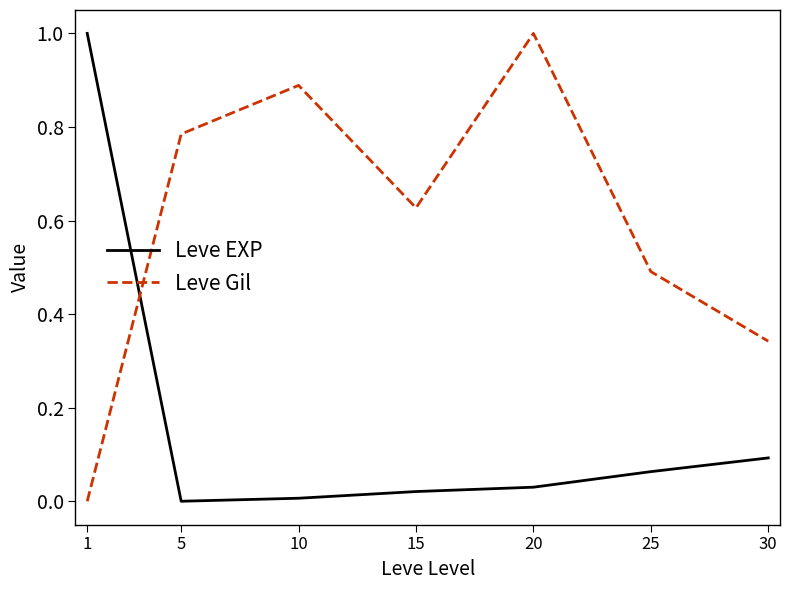

At which category does Leve Gil reach its first local valley?

15